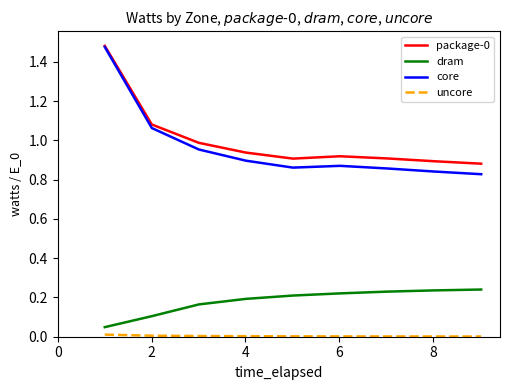

Which series has the largest range (max minus min)?

core